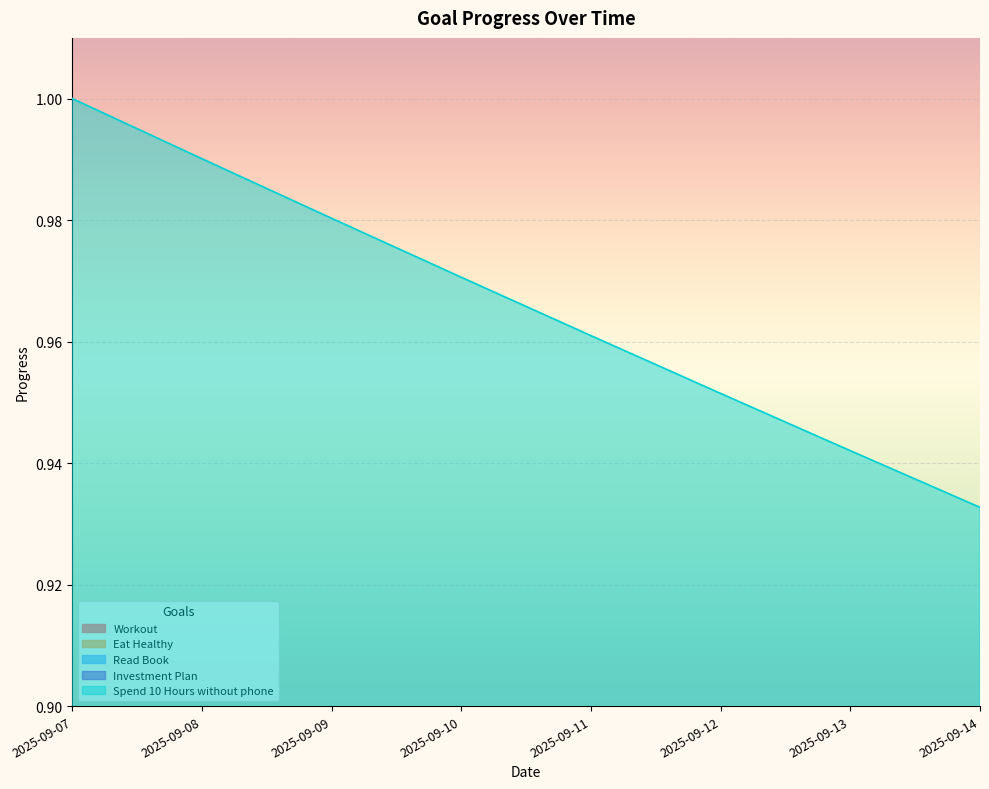

What is the value of the Spend 10 Hours without phone point at the 7th from the left?

0.9